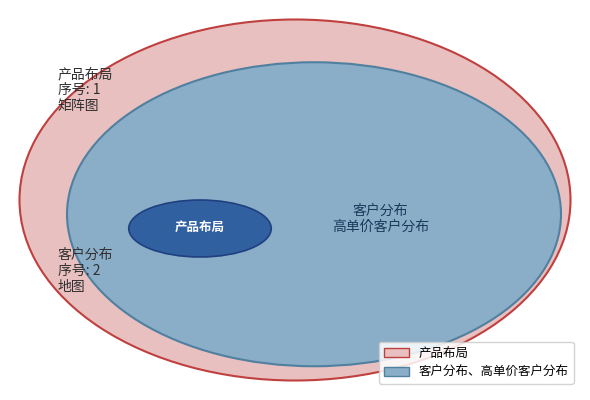

Which has a higher value, 客户分布、高单价客户分布 or 产品布局?

客户分布、高单价客户分布